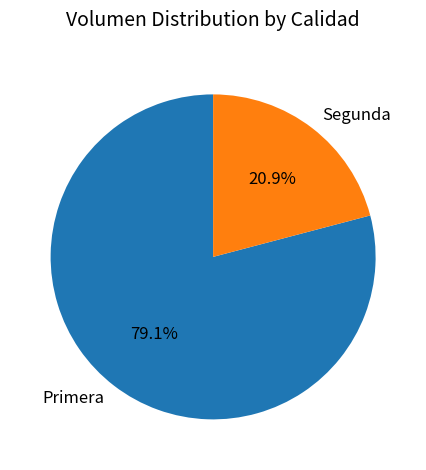

What percentage is the Segunda slice, to the nearest percent?

21%